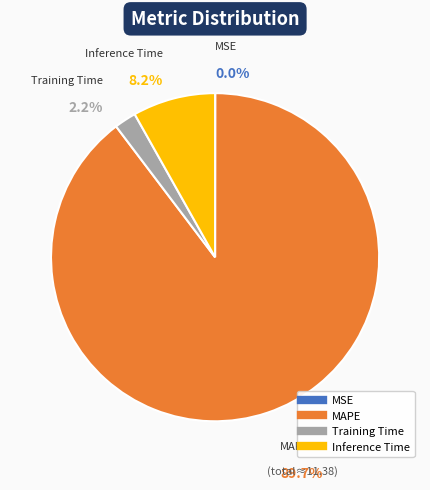

Which has a higher value, Training Time or Inference Time?

Inference Time